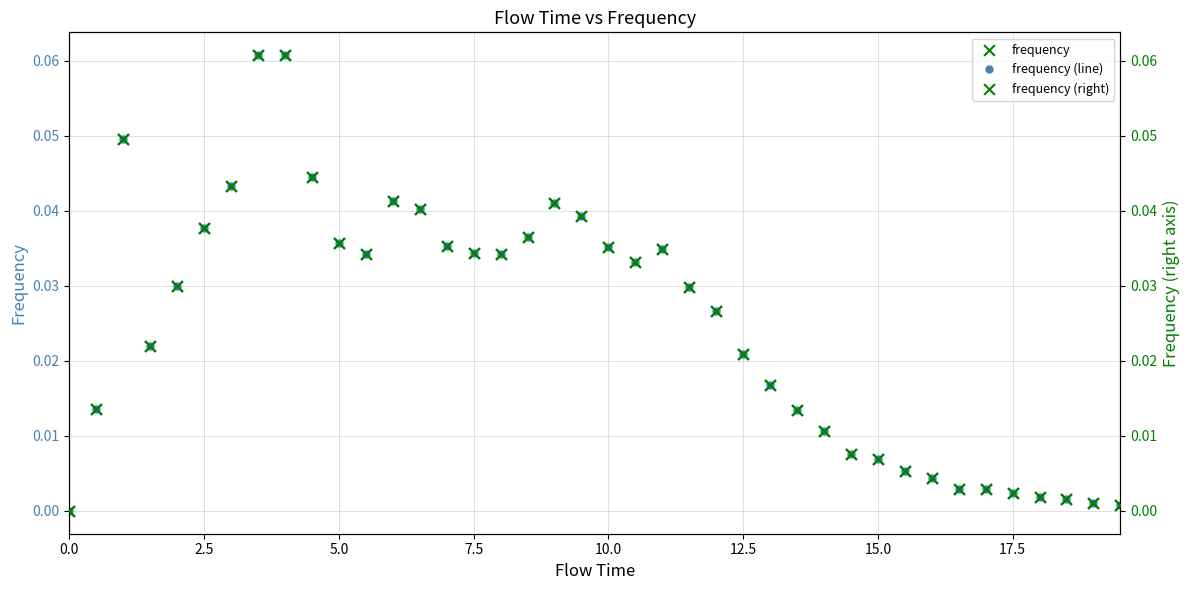

At how many categories does at least one series exceed 0?

39